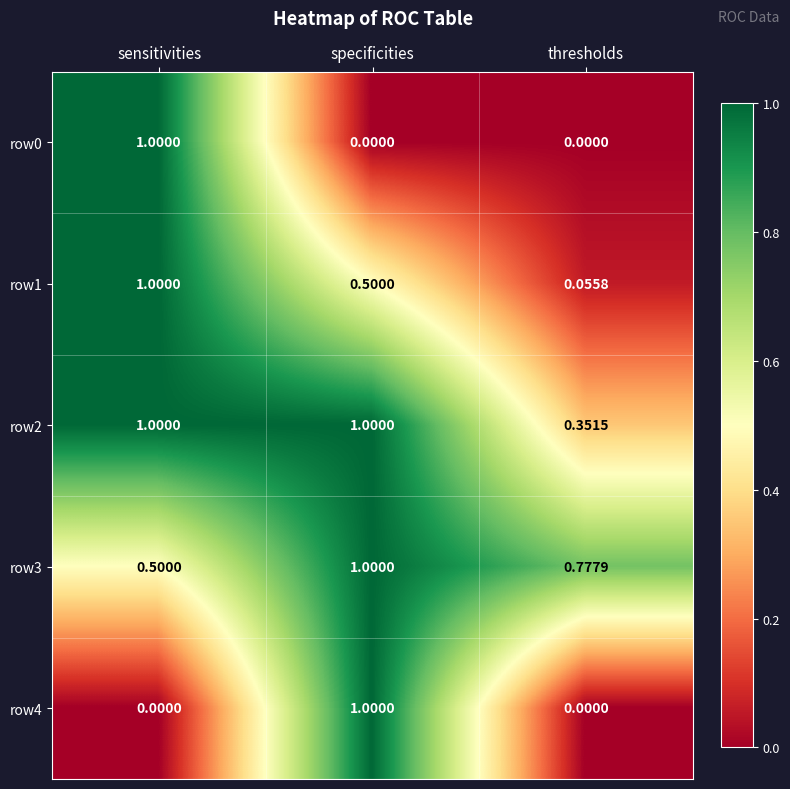

Which series has the largest total across all categories?

row2